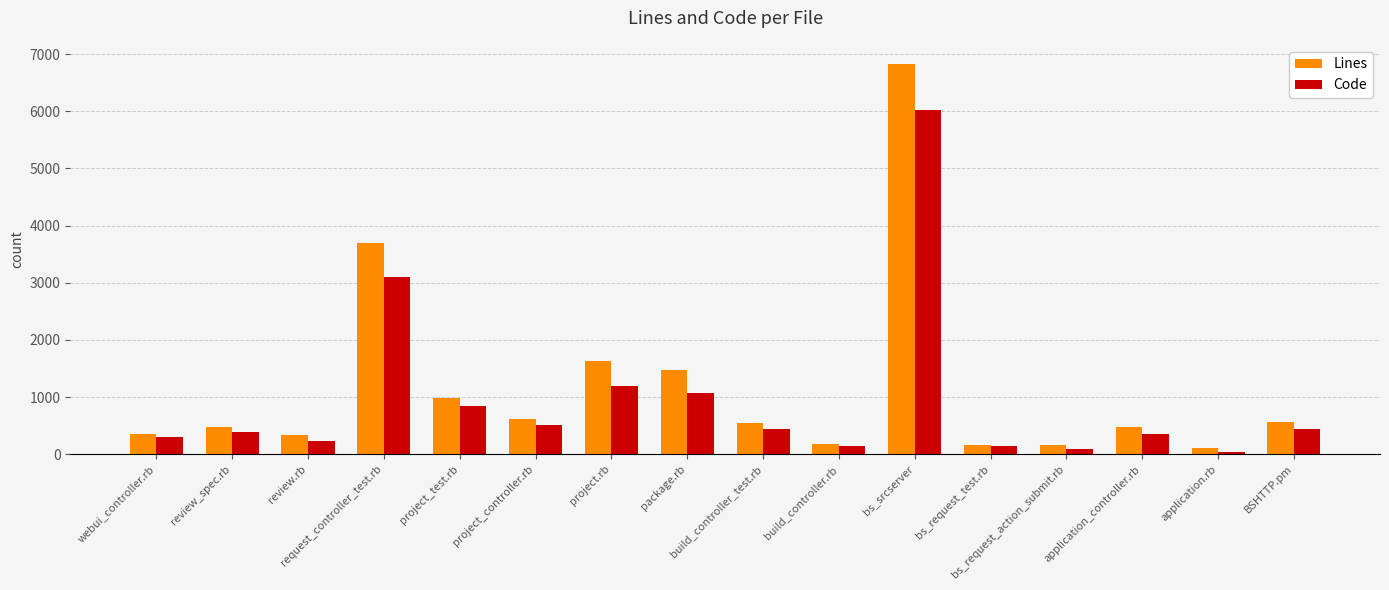

What is the sum of all Code values?

15317